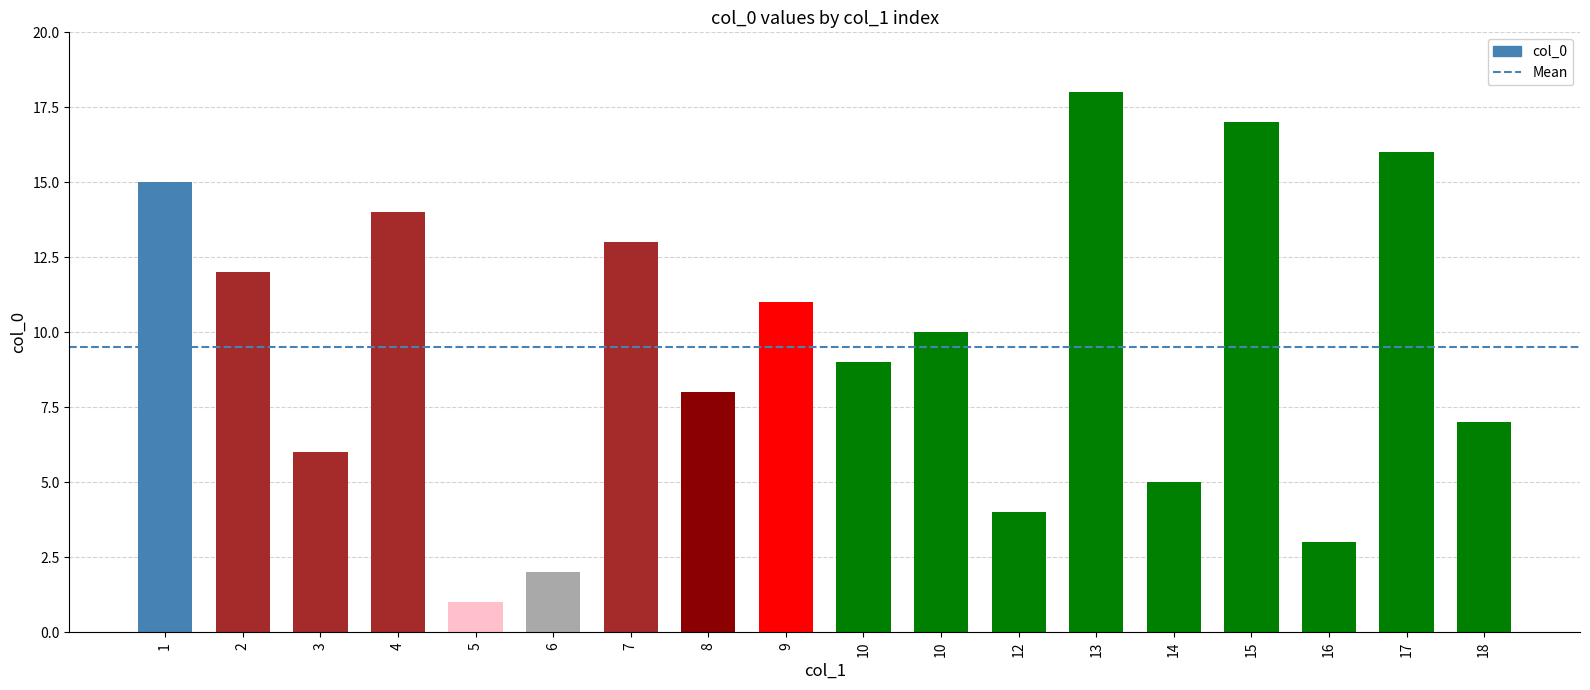

What is the average value?

10